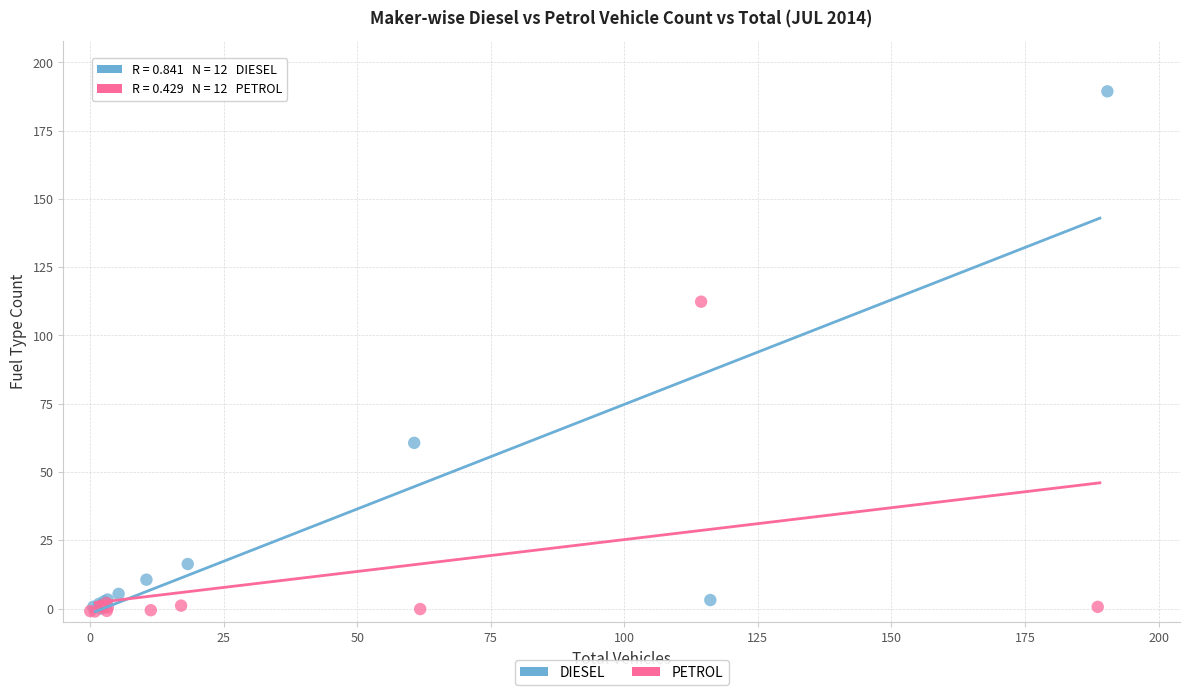

Which series contains the highest Y value?

DIESEL